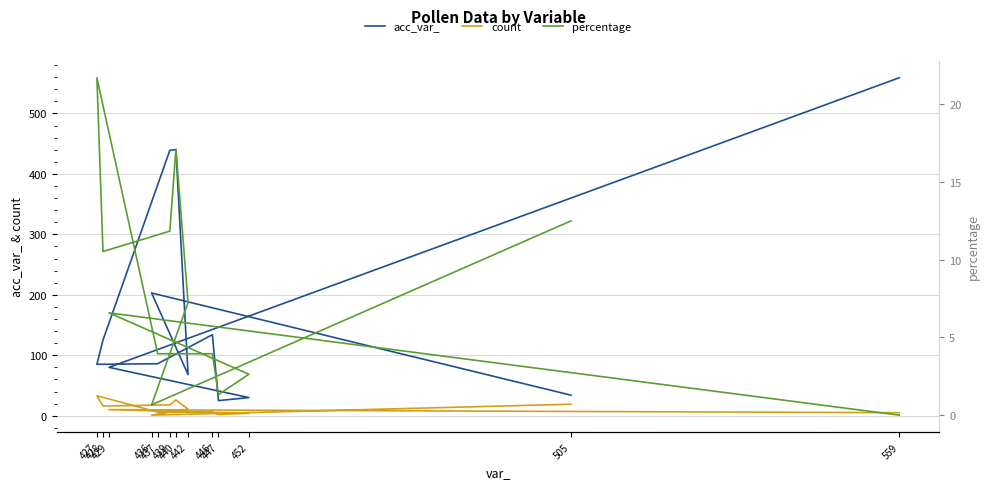

Which category has the lowest value in the percentage series?

559